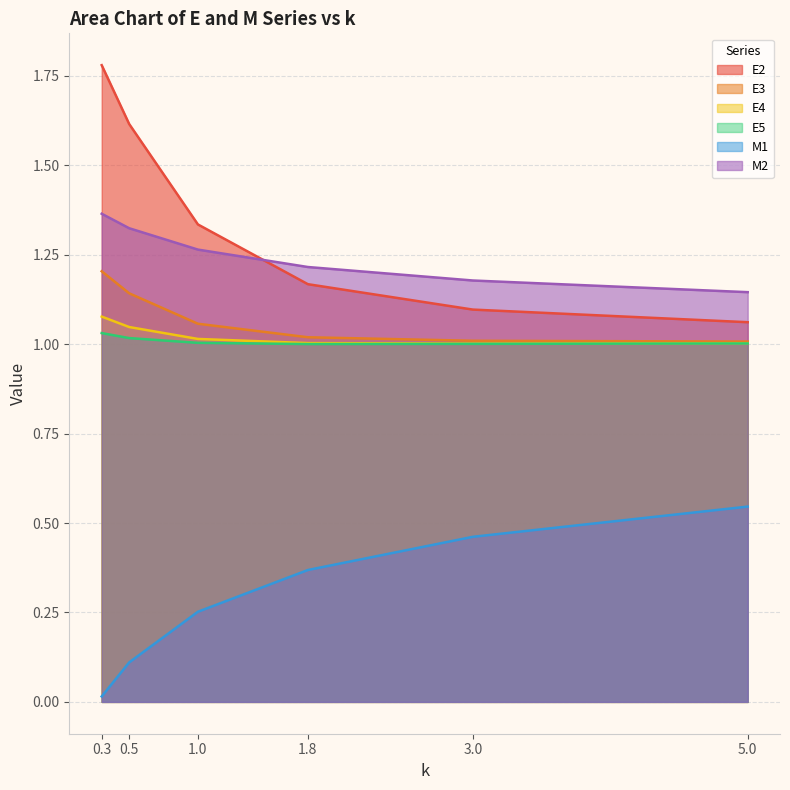

What is the minimum value for E4?

1.0